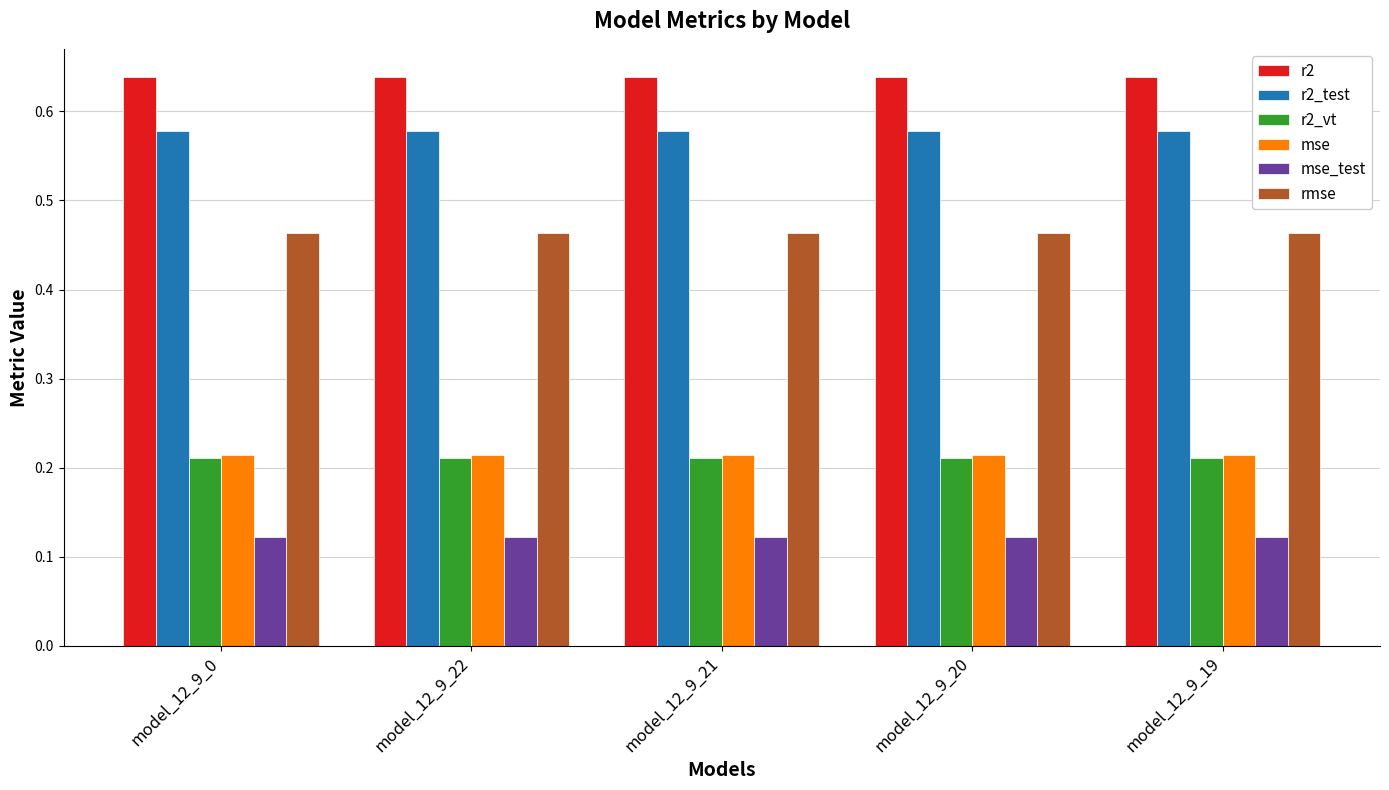

What is the sum of all rmse values?

2.3